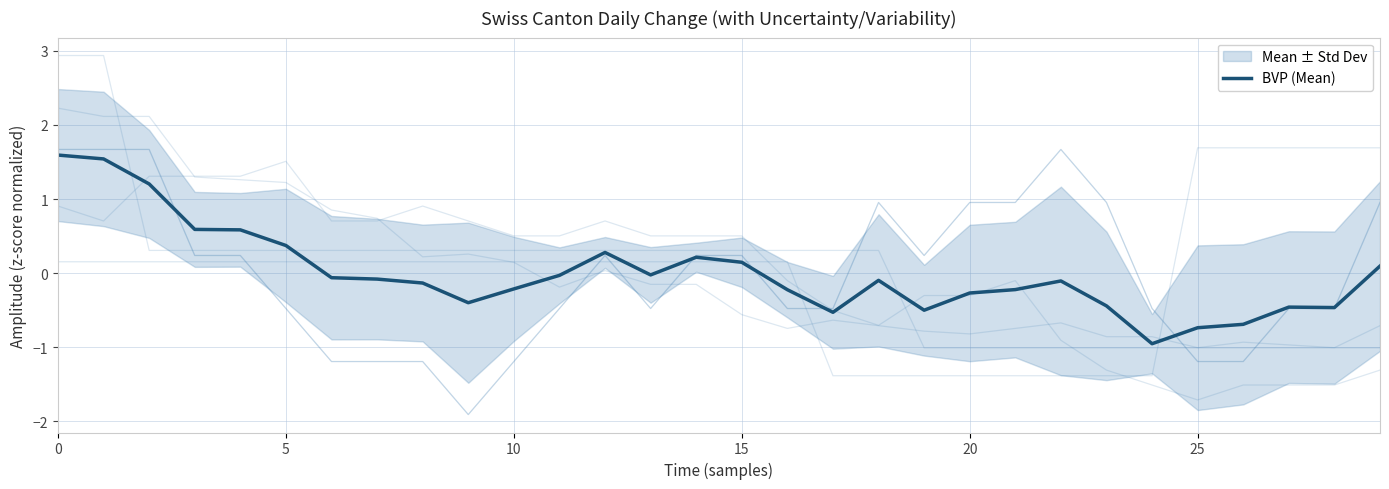

Reading left to right, extract all data points from this chart.

1.6	1.5	1.2	0.6	0.6	0.4	-0.1	-0.1	-0.1	-0.4	-0.2	-0.0	0.3	-0.0	0.2	0.1	-0.2	-0.5	-0.1	-0.5	-0.3	-0.2	-0.1	-0.4	-1.0	-0.7	-0.7	-0.5	-0.5	0.1